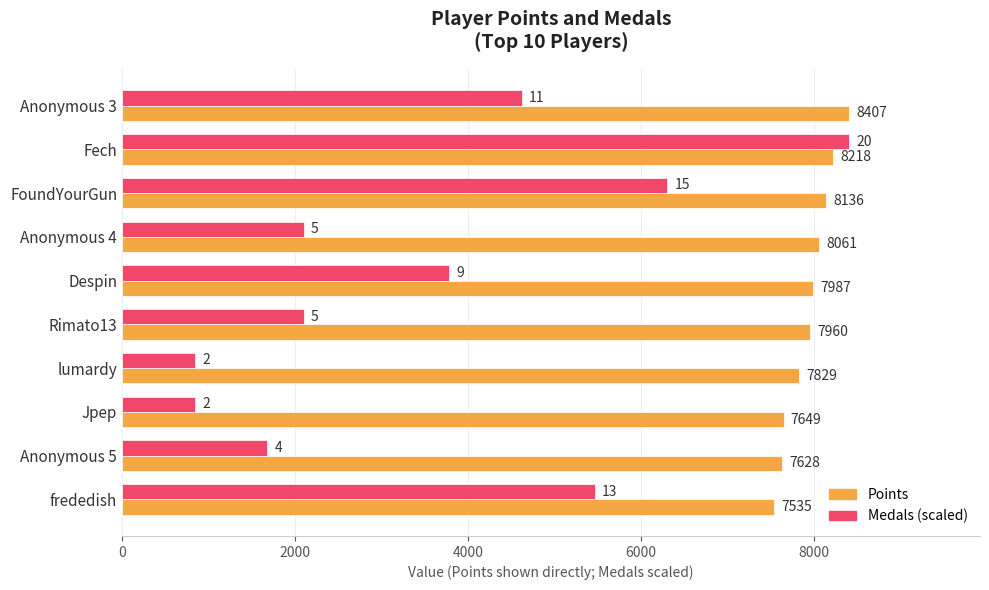

At which category is the sum across all series the highest?

Fech